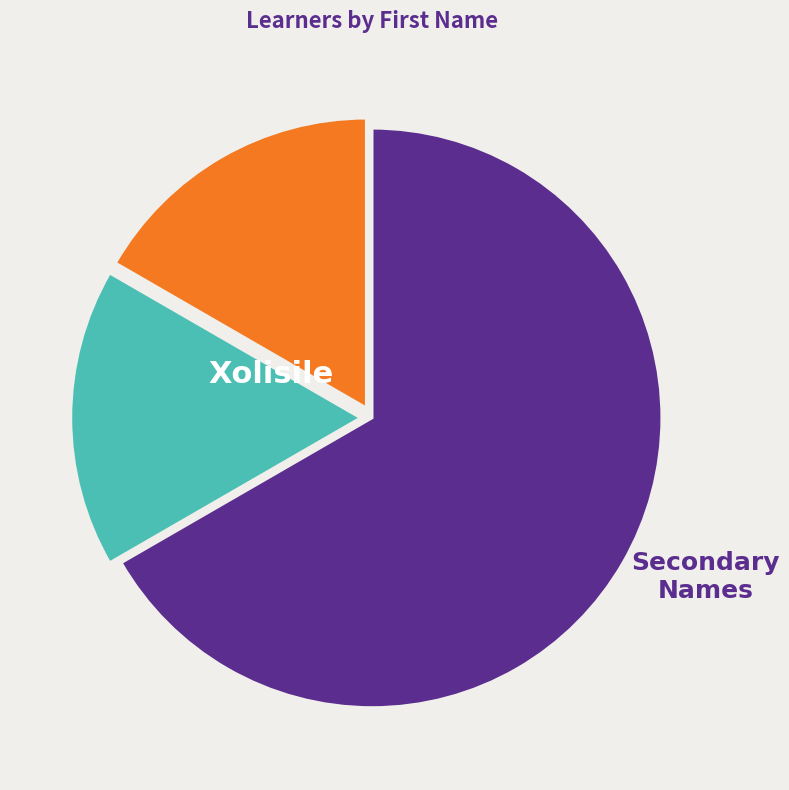

Is there any slice that represents more than half of the pie?

Yes